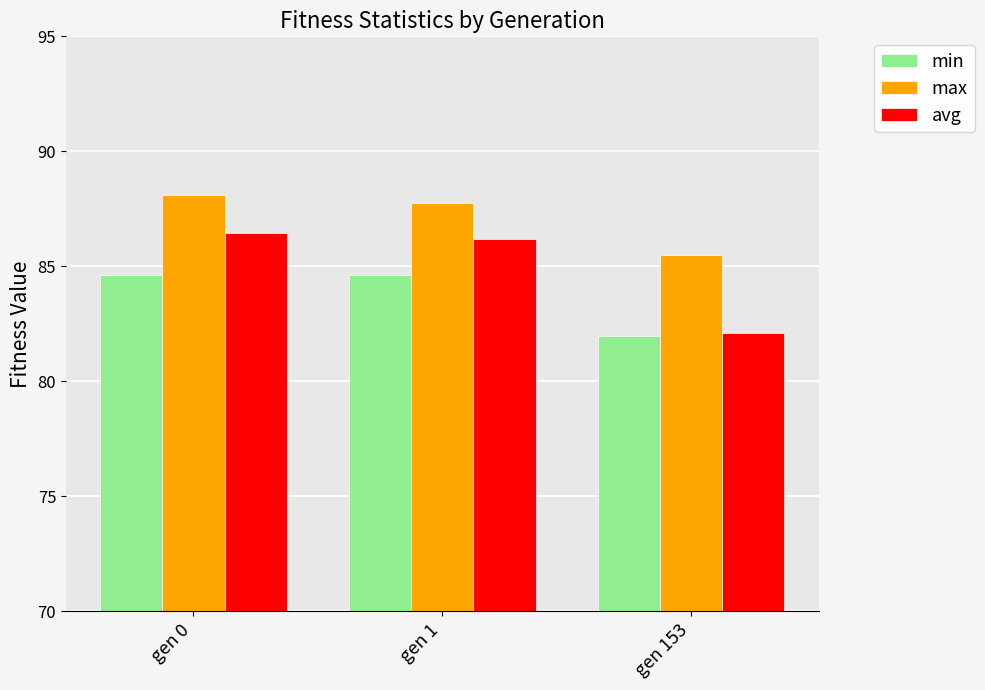

At gen 1, list the series in order from smallest to largest.

min, avg, max